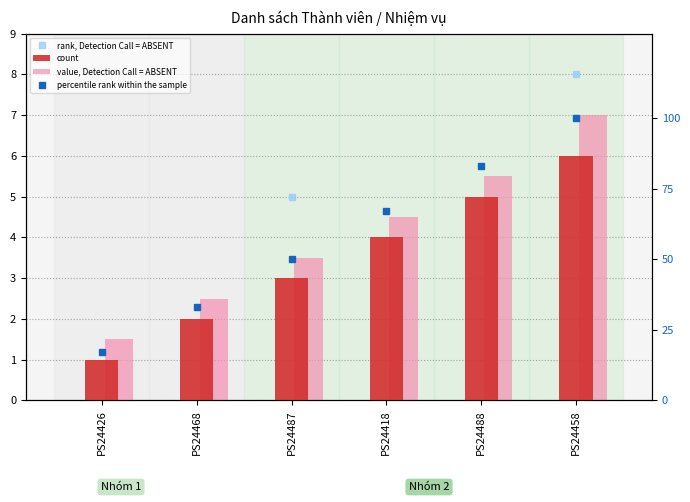

The count series shows 1.0 at PS24426. True or false?

True